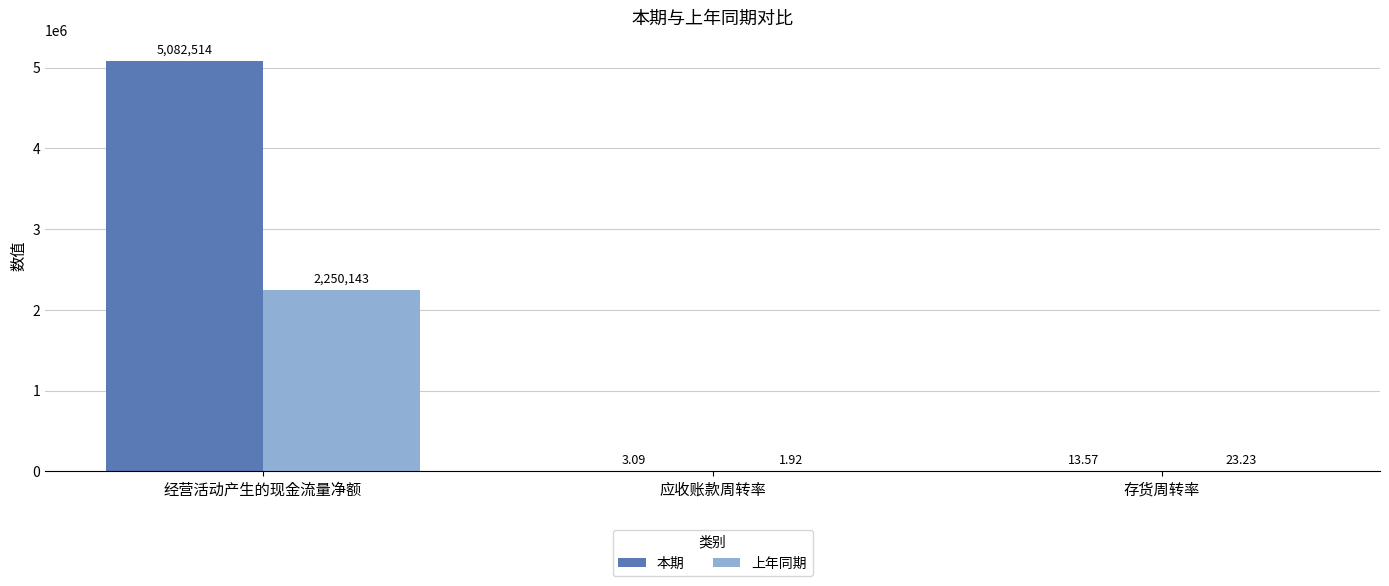

What is the total value across all series at 应收账款周转率?

5.0